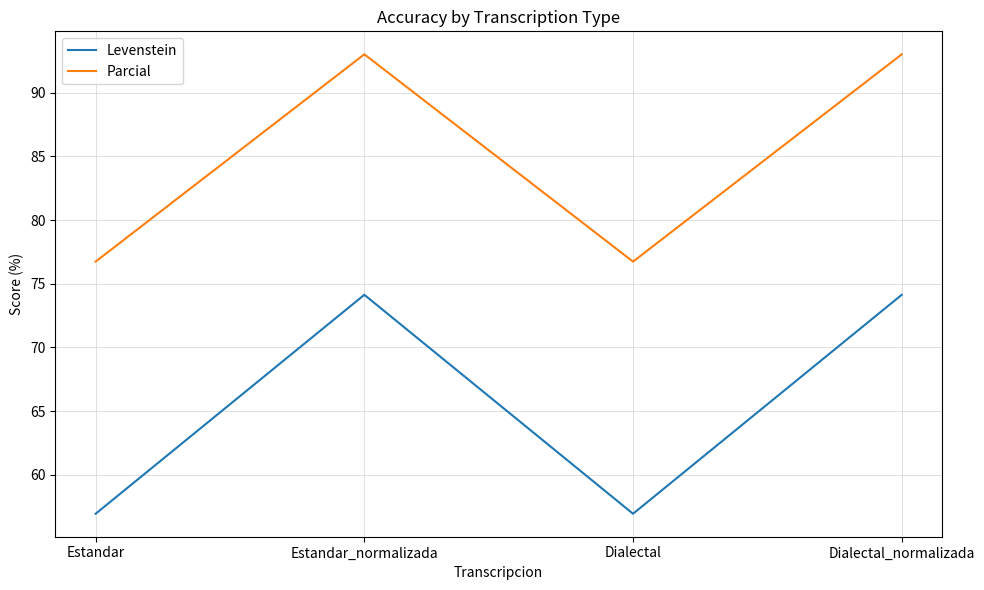

What is the total value across all series at Dialectal_normalizada?

167.2